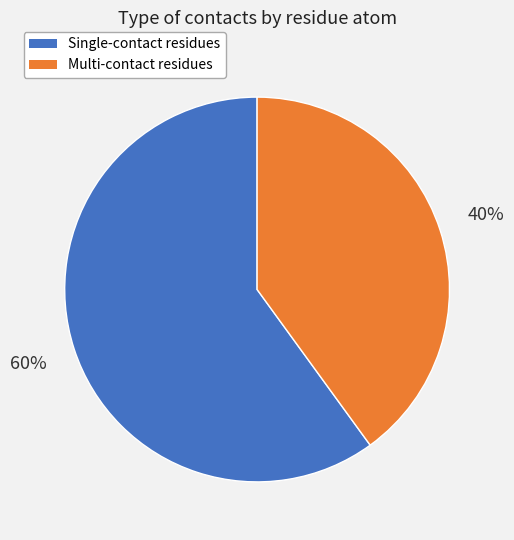

Is there any slice that represents more than half of the pie?

Yes